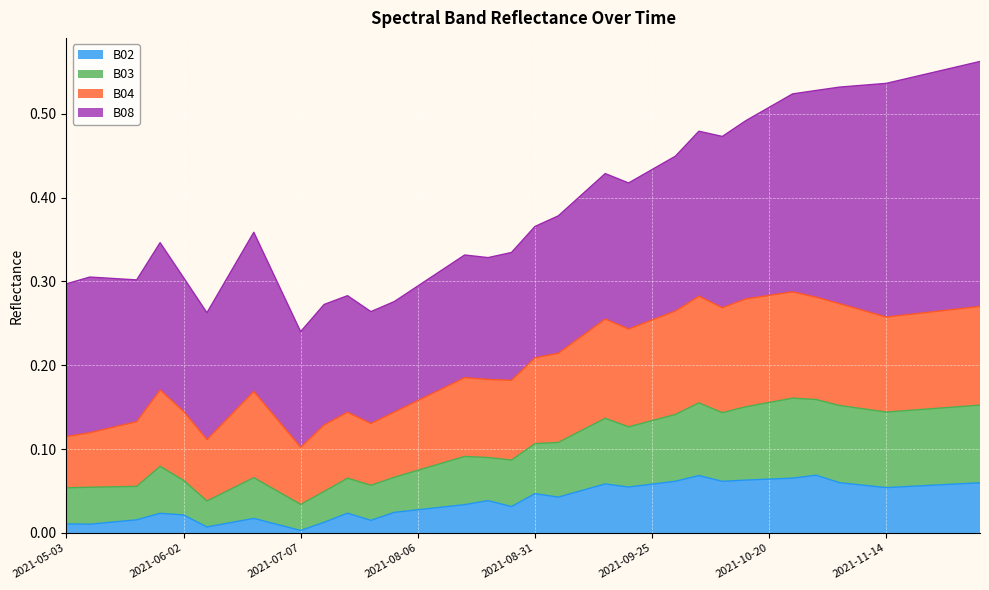

True or false: B02 and B03 intersect in this chart.

False